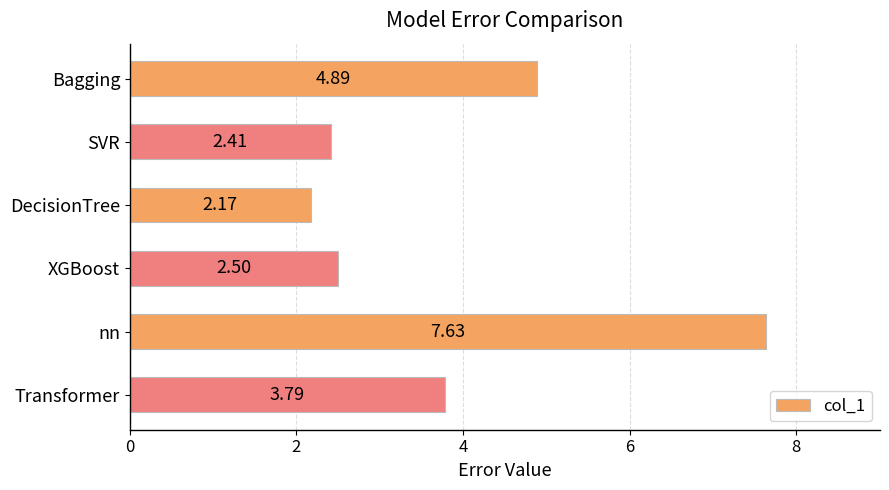

Which category has the highest value across all series?

nn